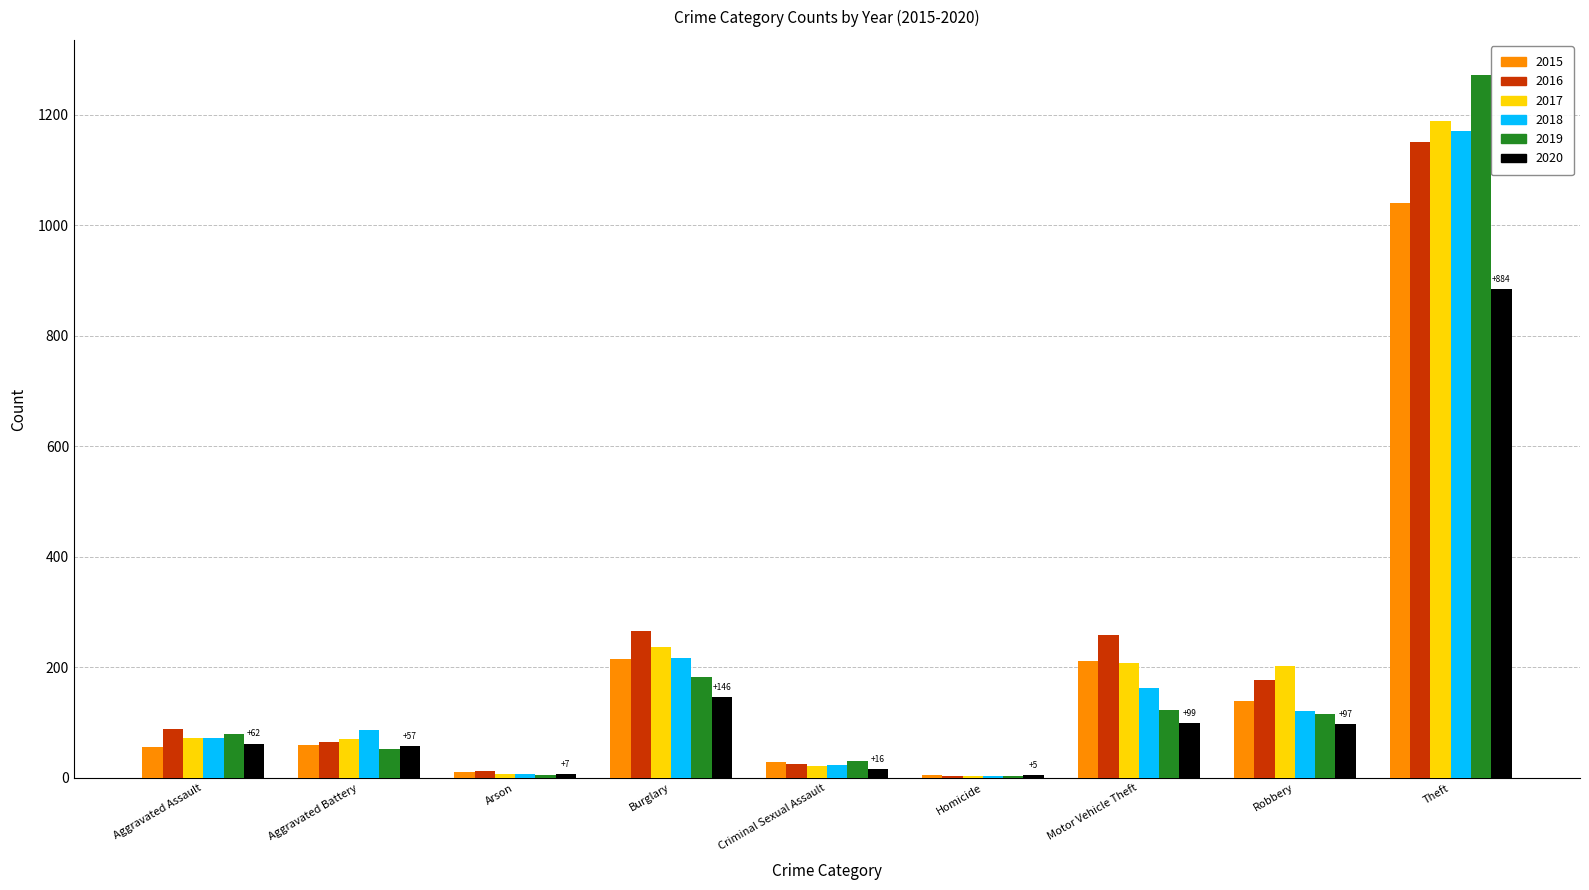

What is the maximum value for 2015?

1041